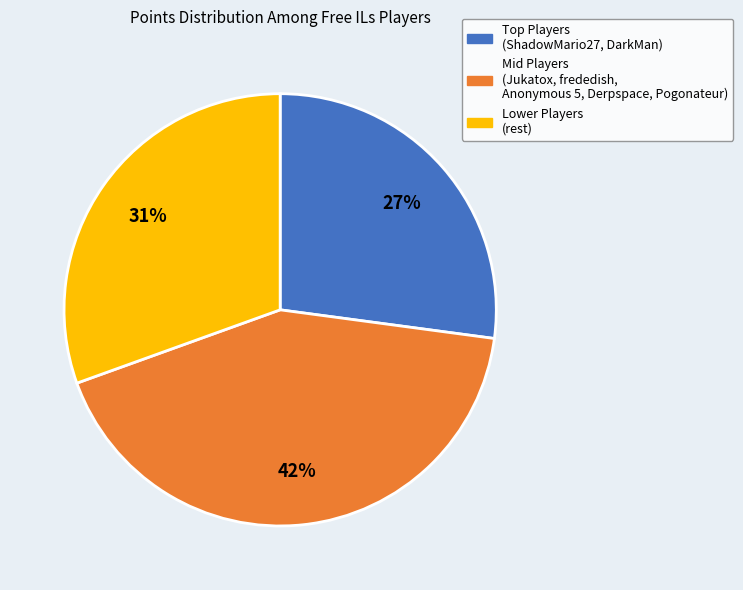

To the nearest percent, what is the difference between the largest and smallest slice percentages?

15%